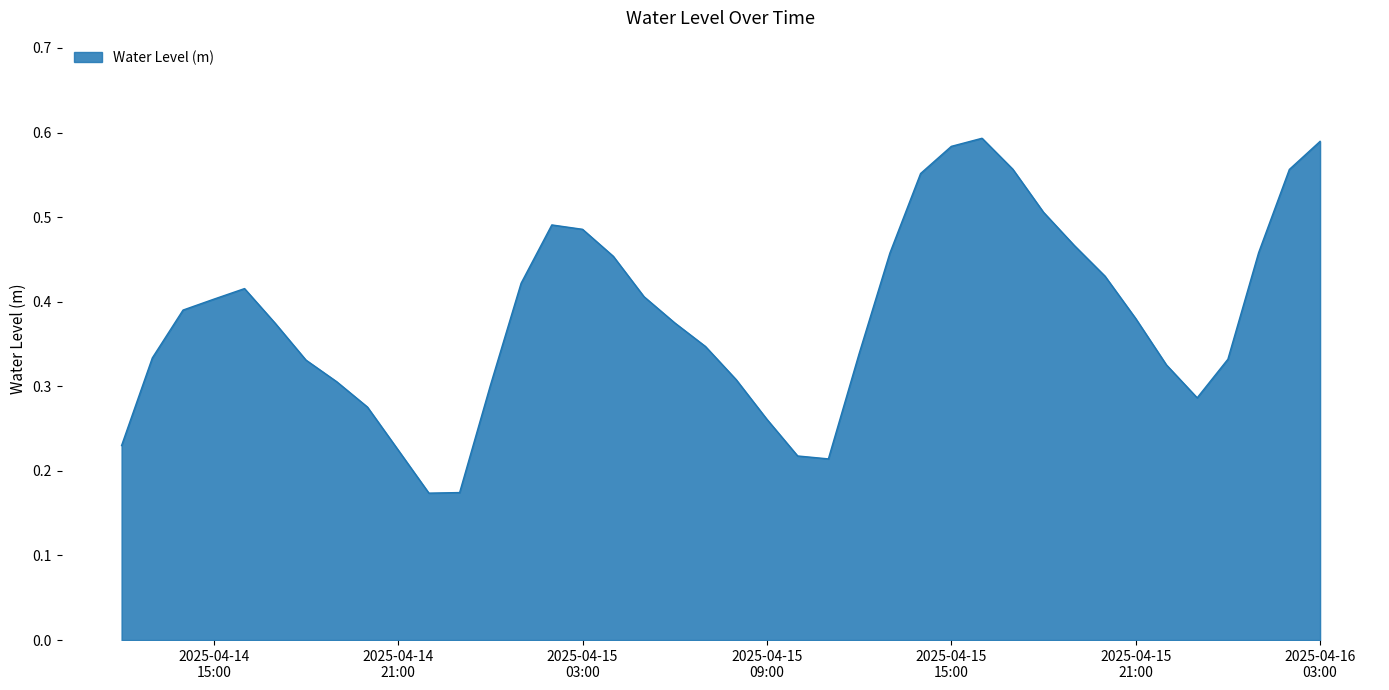

Is this an area chart (filled region under the line)?

Yes